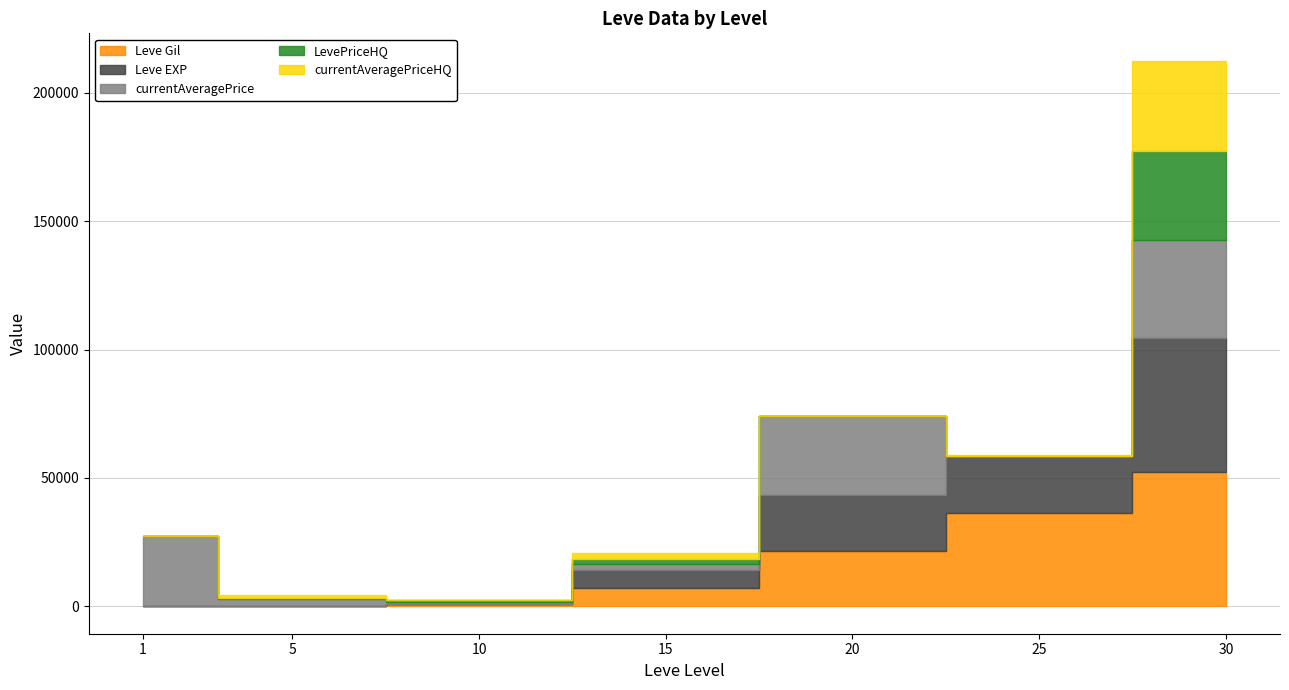

What is the average value of the currentAveragePrice series?

14520